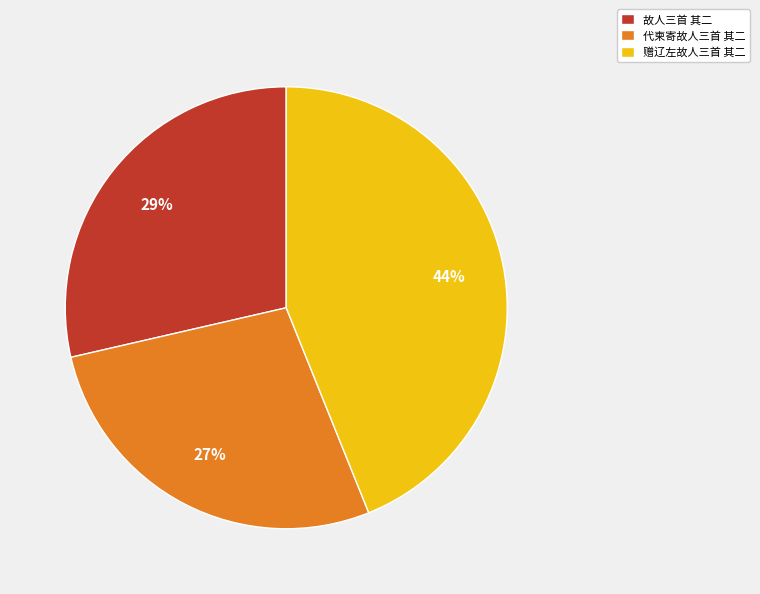

To the nearest percent, what is the average slice percentage?

33%